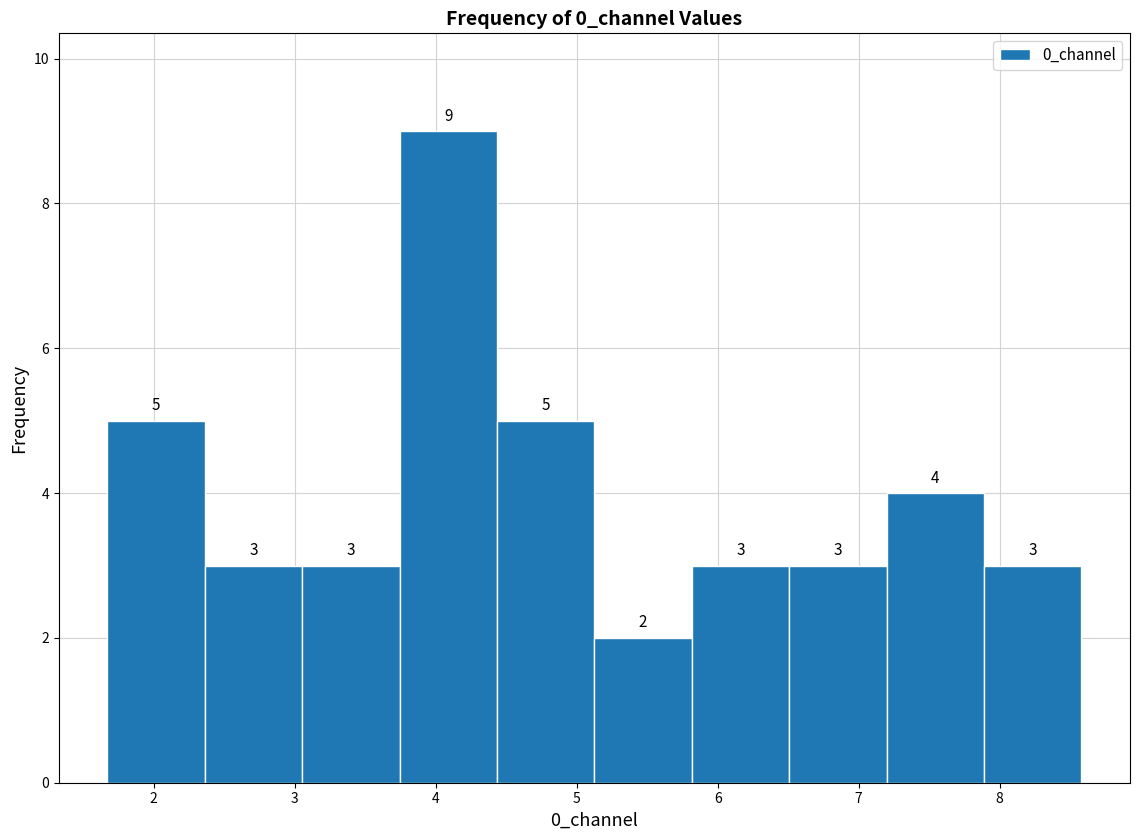

Reading left to right, transcribe this chart: for each bar, give the range it covers on the x-axis and its height. The bar edges are not printed on the chart, so give them approximately, as read against the axis.

1.7 to 2.4: 5
2.4 to 3.1: 3
3.1 to 3.7: 3
3.7 to 4.4: 9
4.4 to 5.1: 5
5.1 to 5.8: 2
5.8 to 6.5: 3
6.5 to 7.2: 3
7.2 to 7.9: 4
7.9 to 8.6: 3